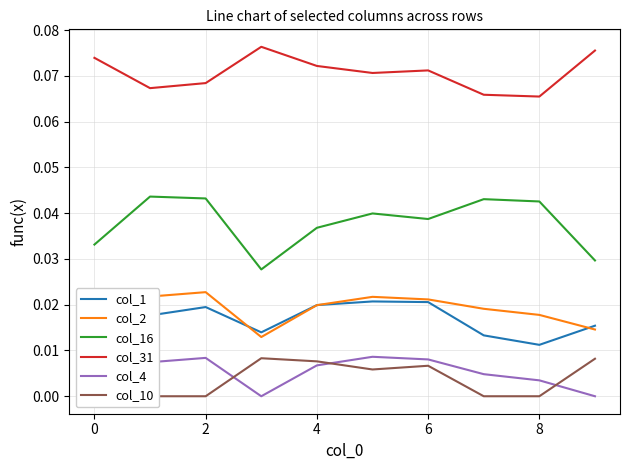

True or false: col_1 and col_4 intersect in this chart.

False